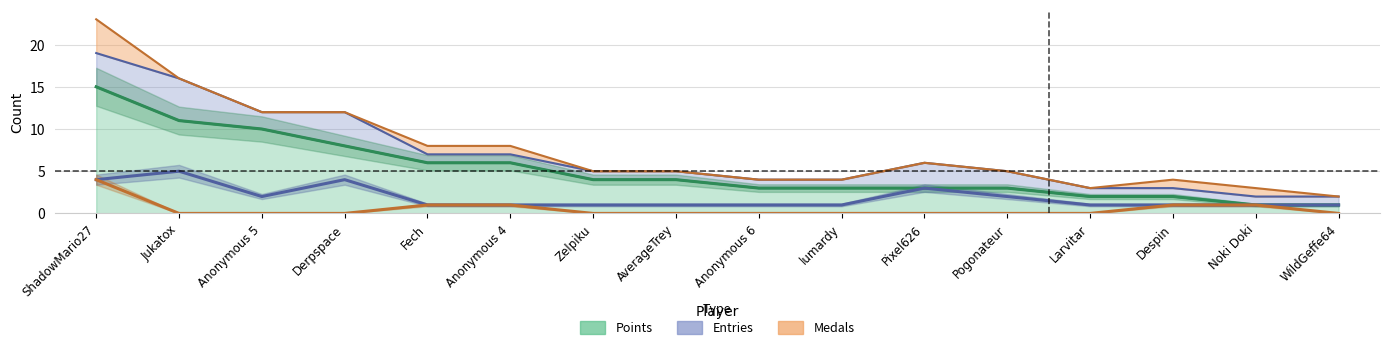

At how many categories does at least one series exceed 11?

1